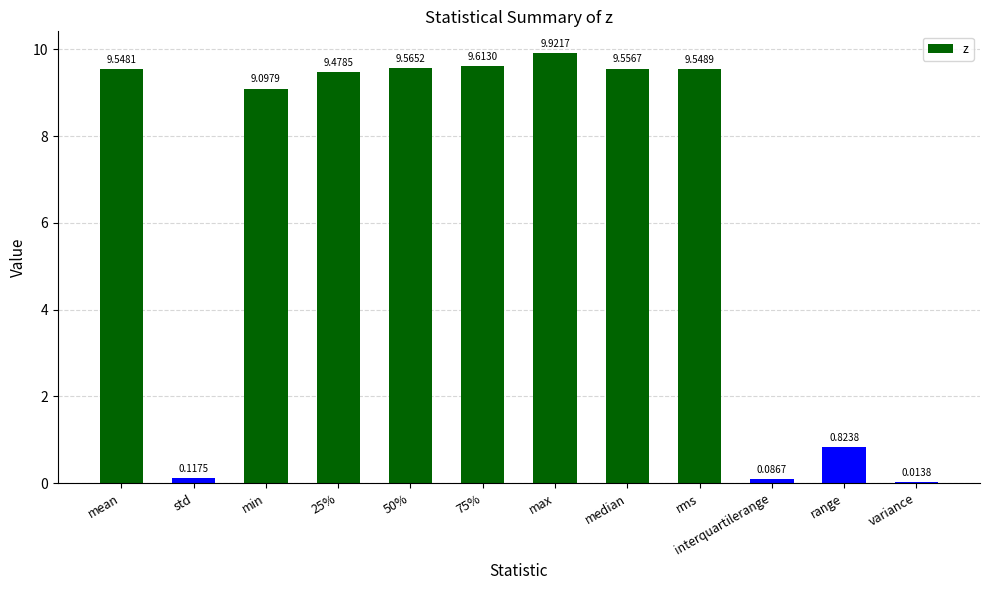

The chart shows a value of 9.5 at rms. True or false?

True